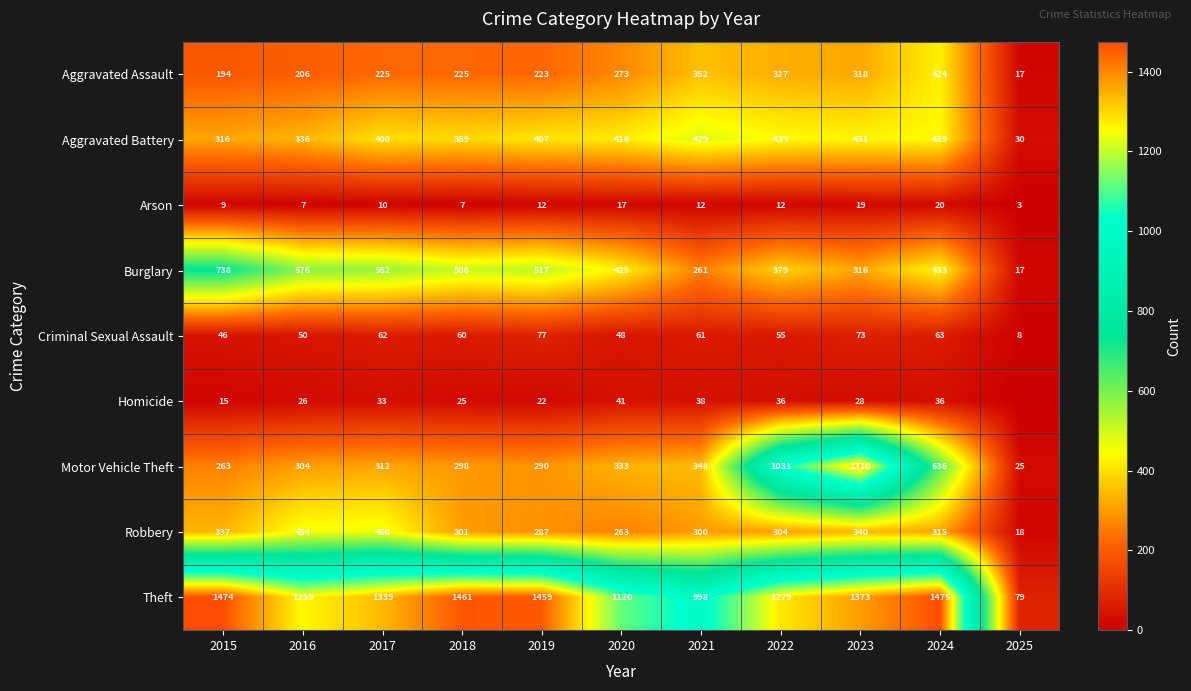

Where does the Burglary series first go above 433?

2015